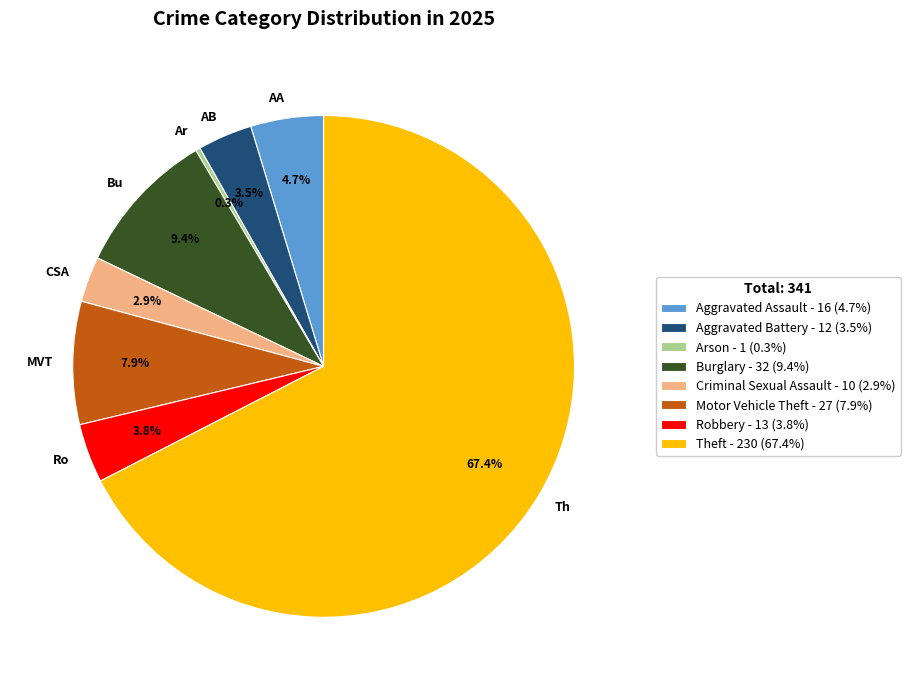

Is there a majority slice in this chart?

Yes